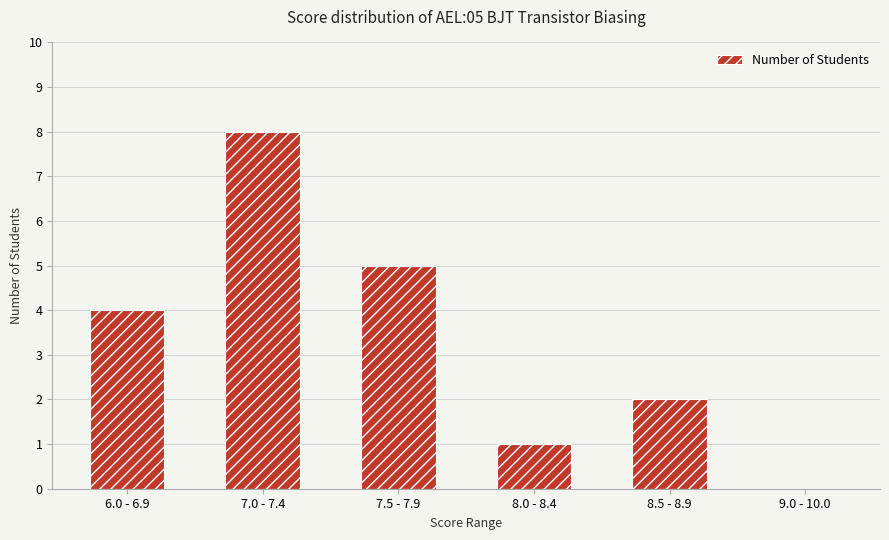

Are the bars horizontal?

No